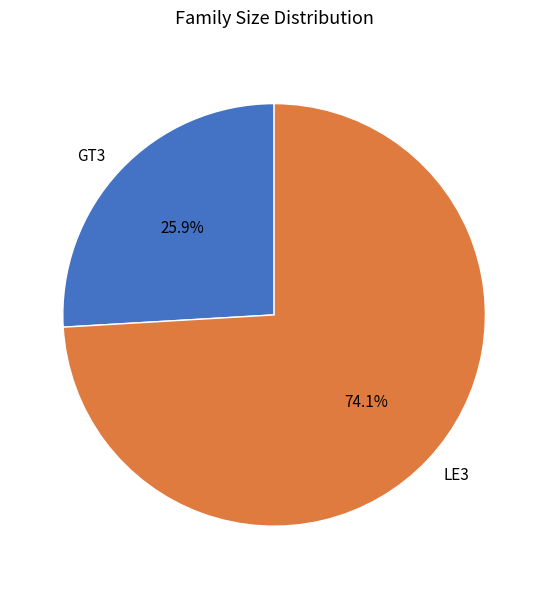

To the nearest percent, what is the difference between the largest and smallest slice percentages?

48%